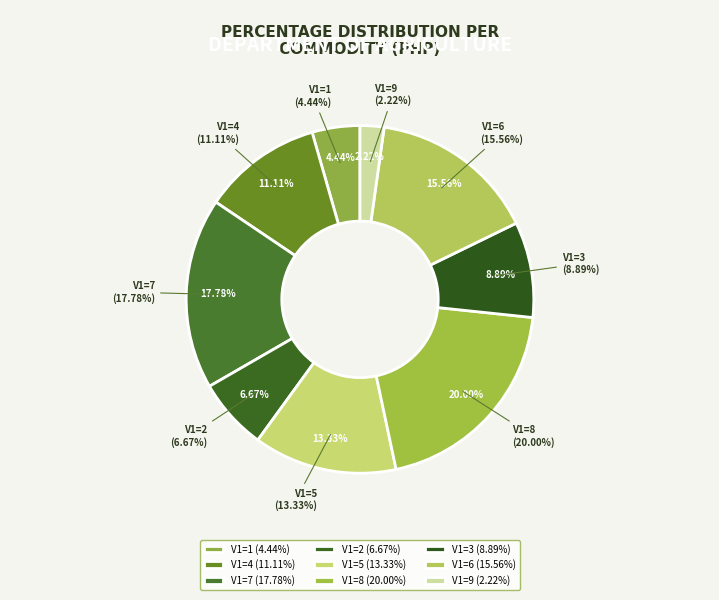

How many slices are in this pie chart?

9